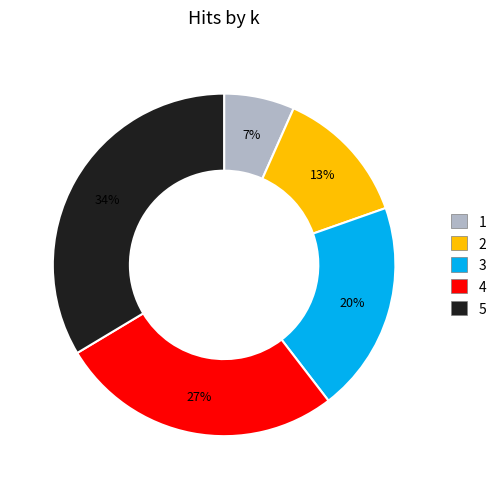

To the nearest percent, what is the average slice percentage?

20%